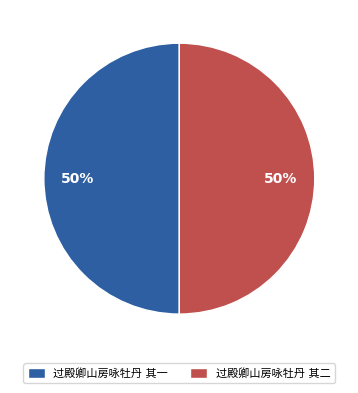

Combined, do 过殿卿山房咏牡丹 其一 and 过殿卿山房咏牡丹 其二 account for over 50%?

Yes